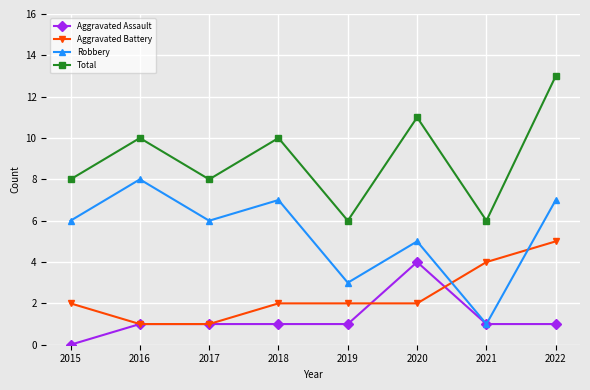

What is the approximate value of Robbery at 2017?

6